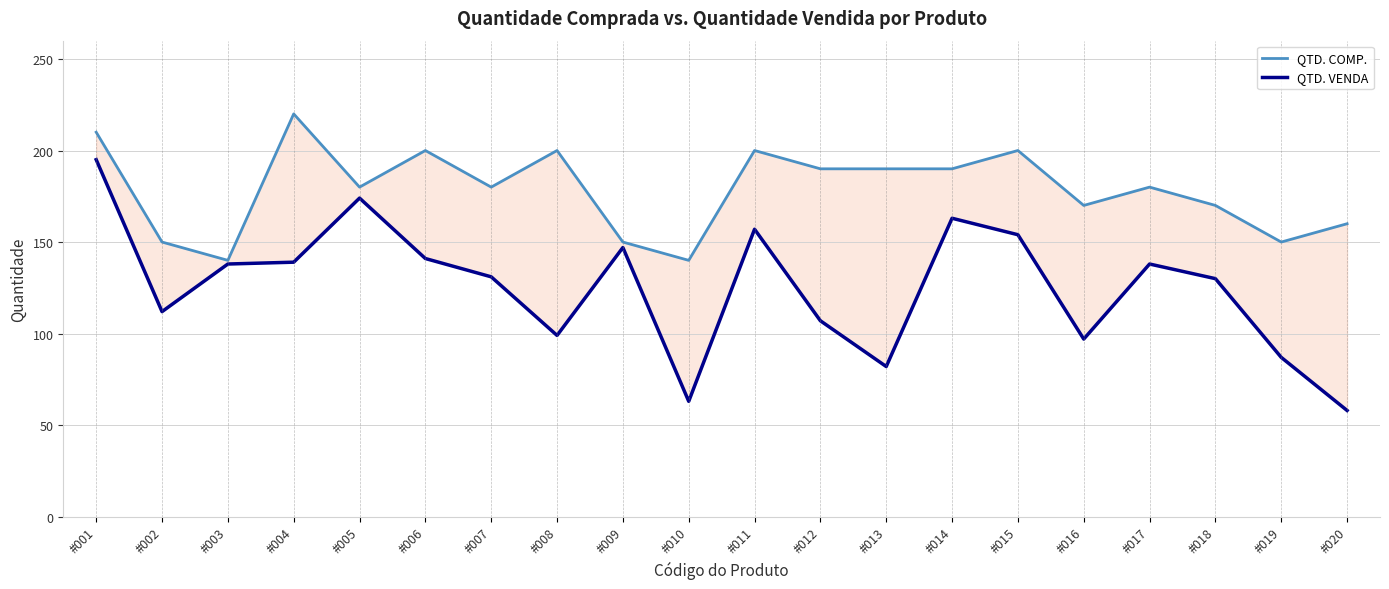

Reading left to right, extract all data points from this chart.

QTD. COMP.: #001=210	#002=150	#003=140	#004=220	#005=180	#006=200	#007=180	#008=200	#009=150	#010=140	#011=200	#012=190	#013=190	#014=190	#015=200	#016=170	#017=180	#018=170	#019=150	#020=160
QTD. VENDA: #001=195	#002=112	#003=138	#004=139	#005=174	#006=141	#007=131	#008=99	#009=147	#010=63	#011=157	#012=107	#013=82	#014=163	#015=154	#016=97	#017=138	#018=130	#019=87	#020=58